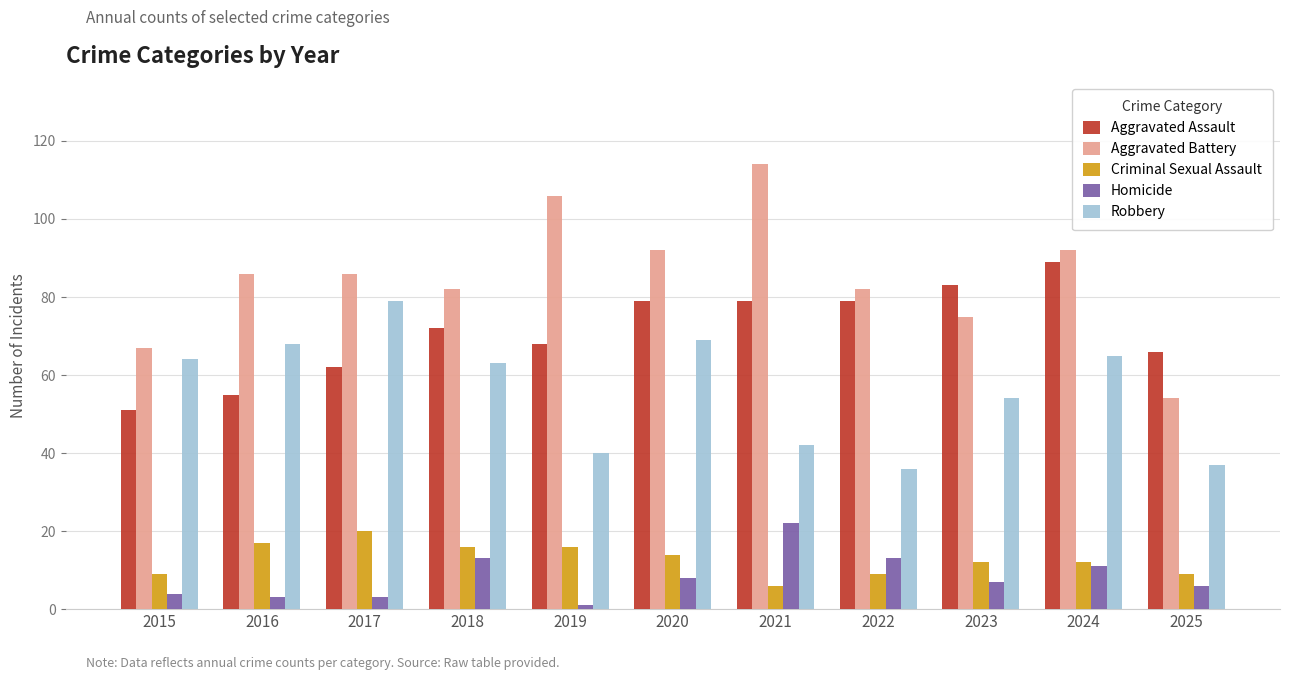

Does the chart contain any negative values?

No